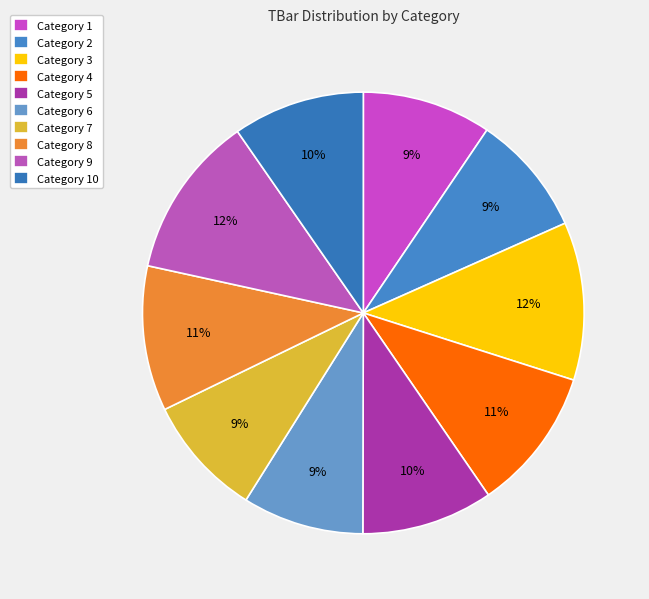

How many slices are in this pie chart?

10